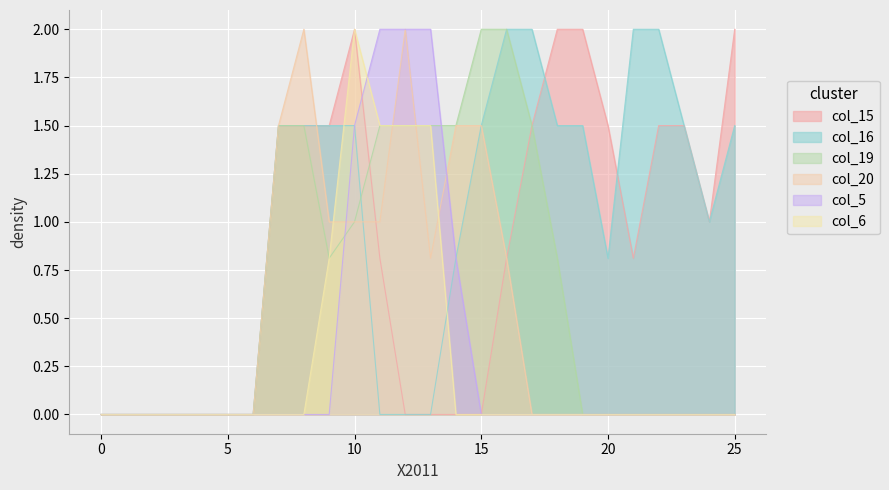

Where is col_6 nearest to the value 1?

9